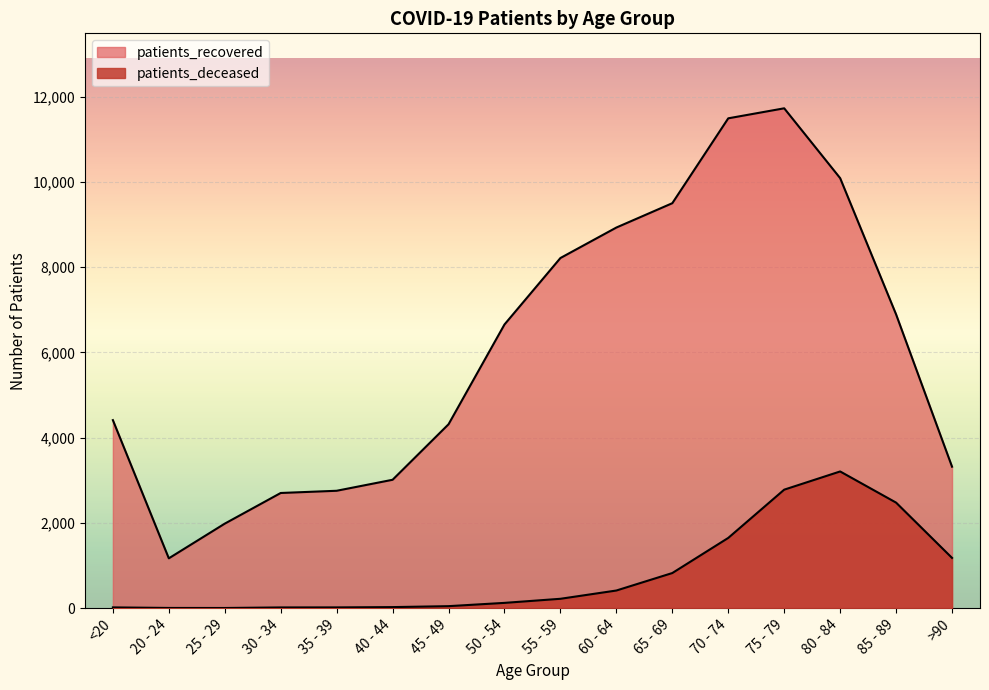

What is the value of the patients_deceased point at the 16th from the left?

1178